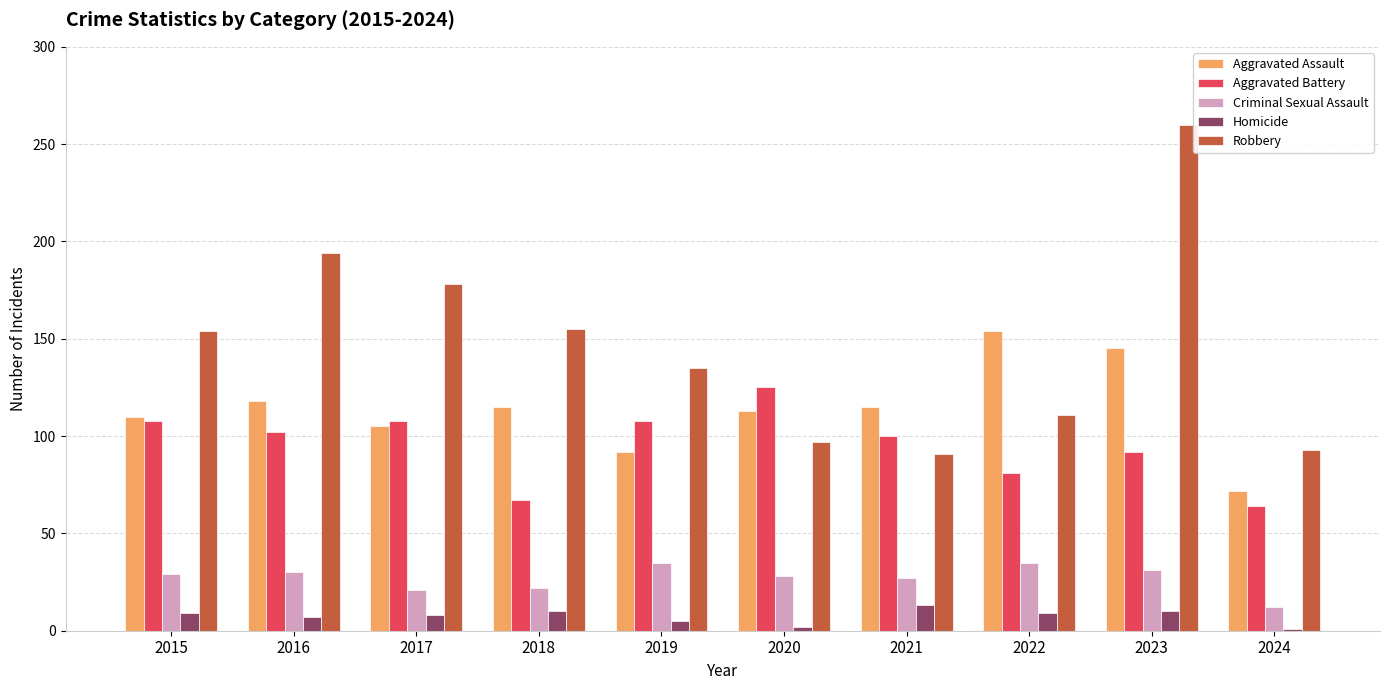

How many bars are there in each group?

5